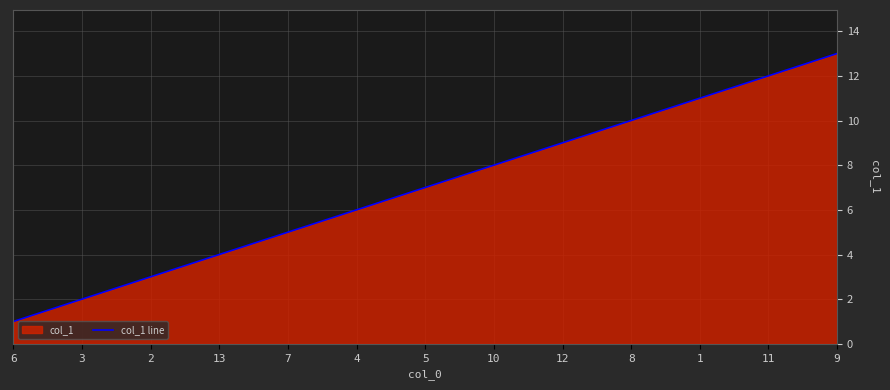

What is the sum of all values?

91